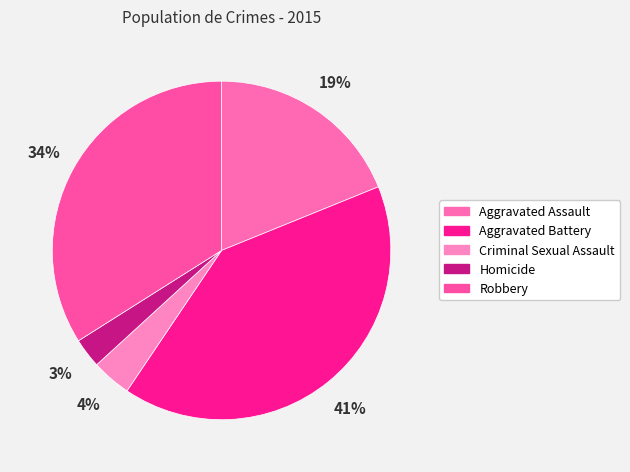

To the nearest percent, what is the difference between the Criminal Sexual Assault and Robbery slice percentages?

30%